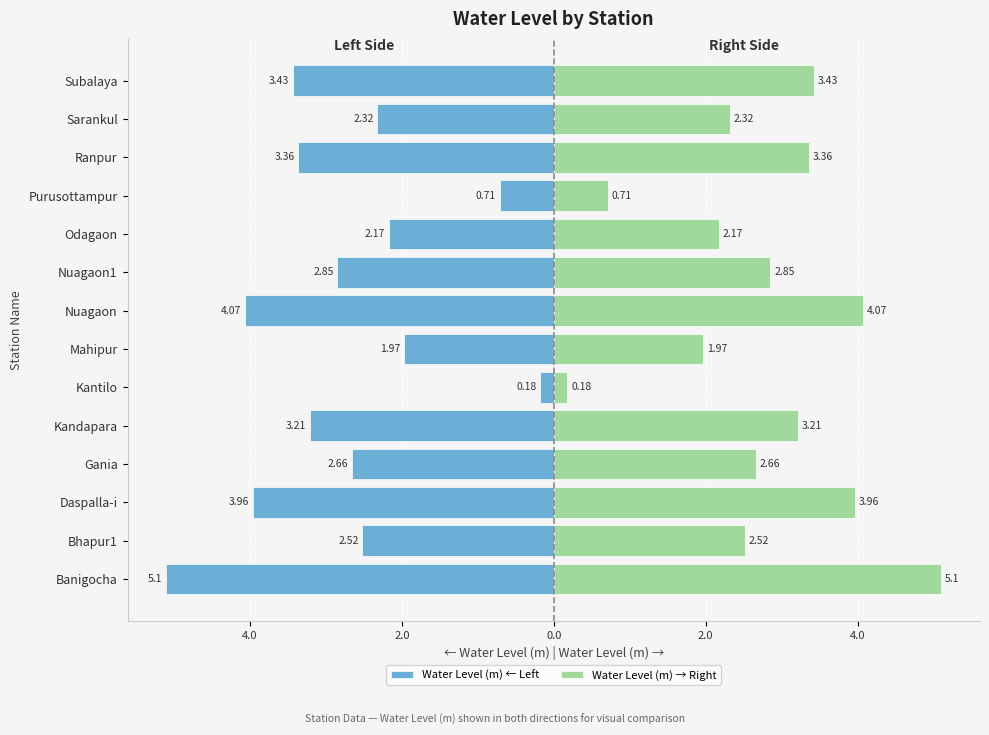

The Water Level (m) → Right series shows 0.7 at Mahipur. True or false?

False